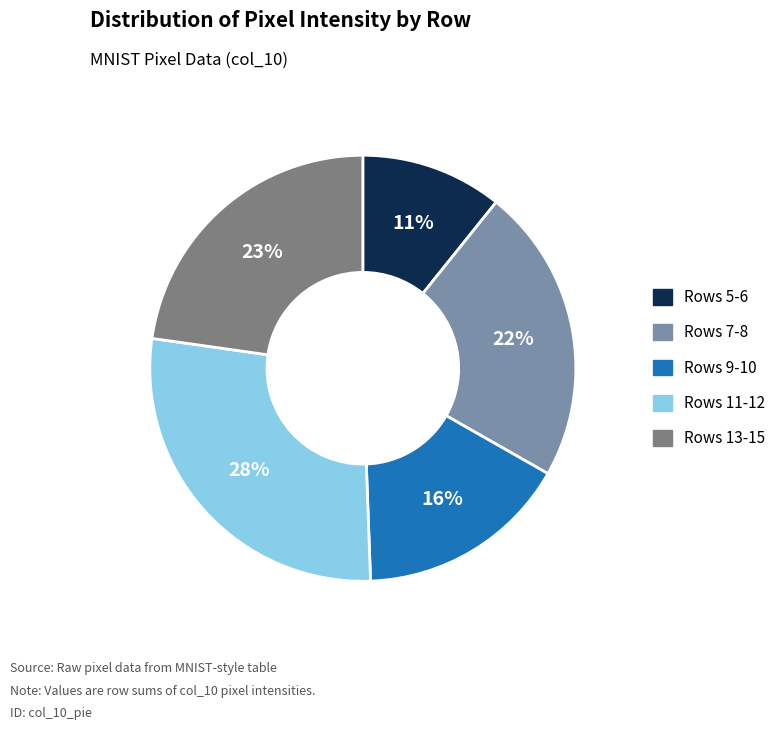

How many segments does this pie chart have?

5